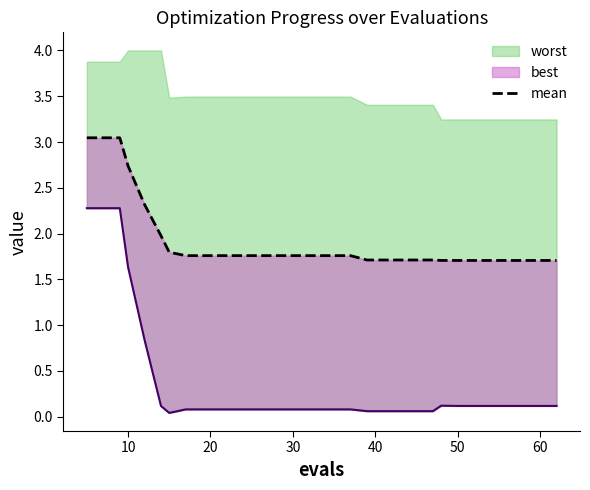

Does the chart display data point markers on the line(s)?

No